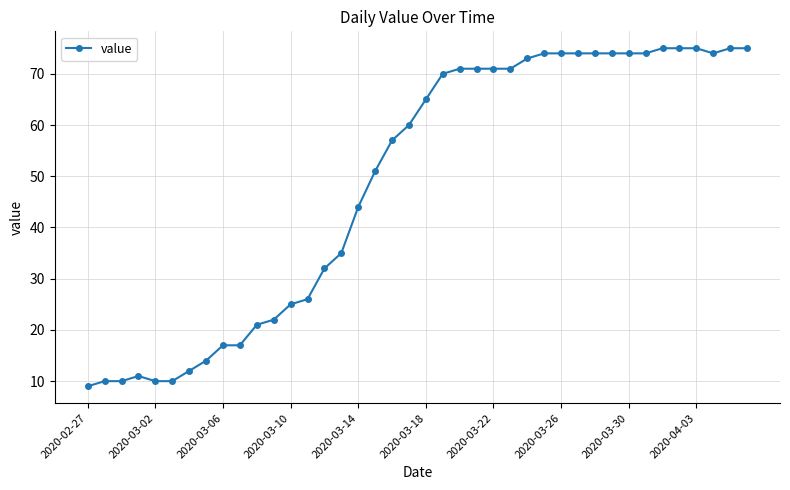

True or false: the data has more than 0 interior local peaks.

True